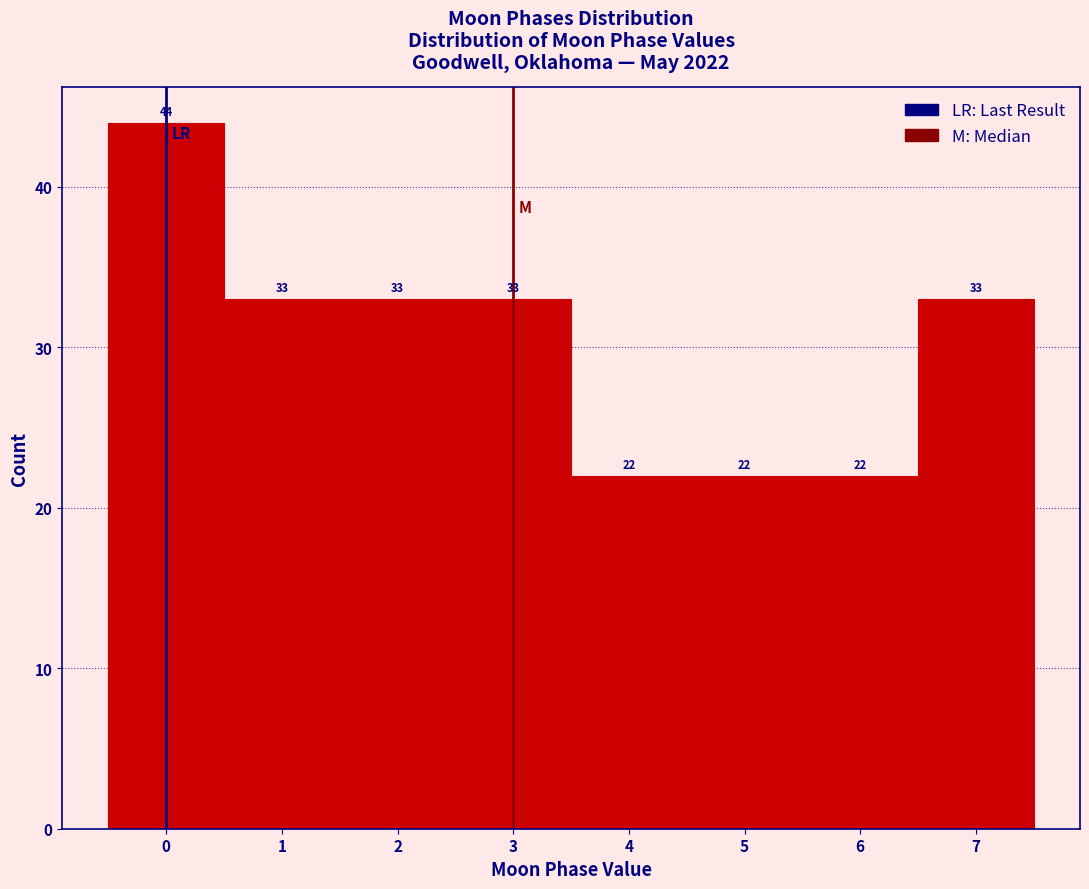

Reading left to right, transcribe this chart: for each bar, give the range it covers on the x-axis and its height.

-0.5 to 0.5: 44
0.5 to 1.5: 33
1.5 to 2.5: 33
2.5 to 3.5: 33
3.5 to 4.5: 22
4.5 to 5.5: 22
5.5 to 6.5: 22
6.5 to 7.5: 33